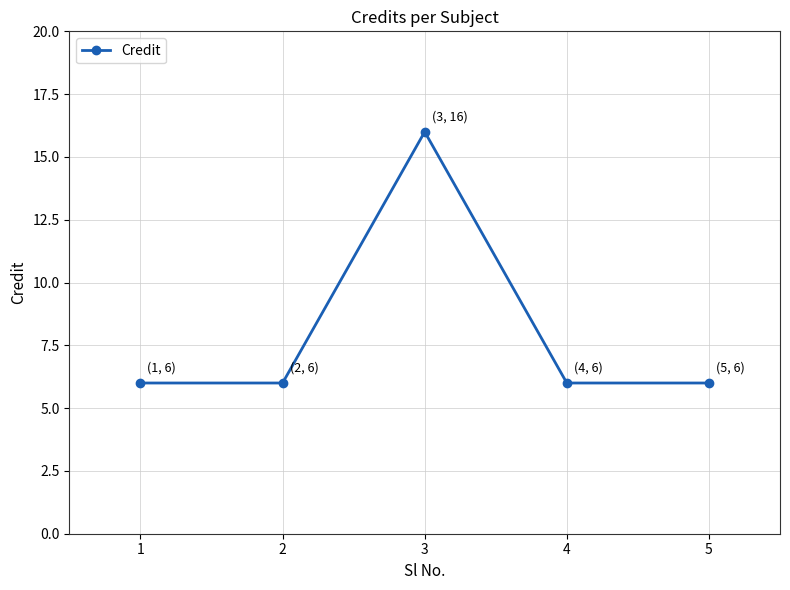

Reading left to right, transcribe all the data shown in this chart.

6	6	16	6	6